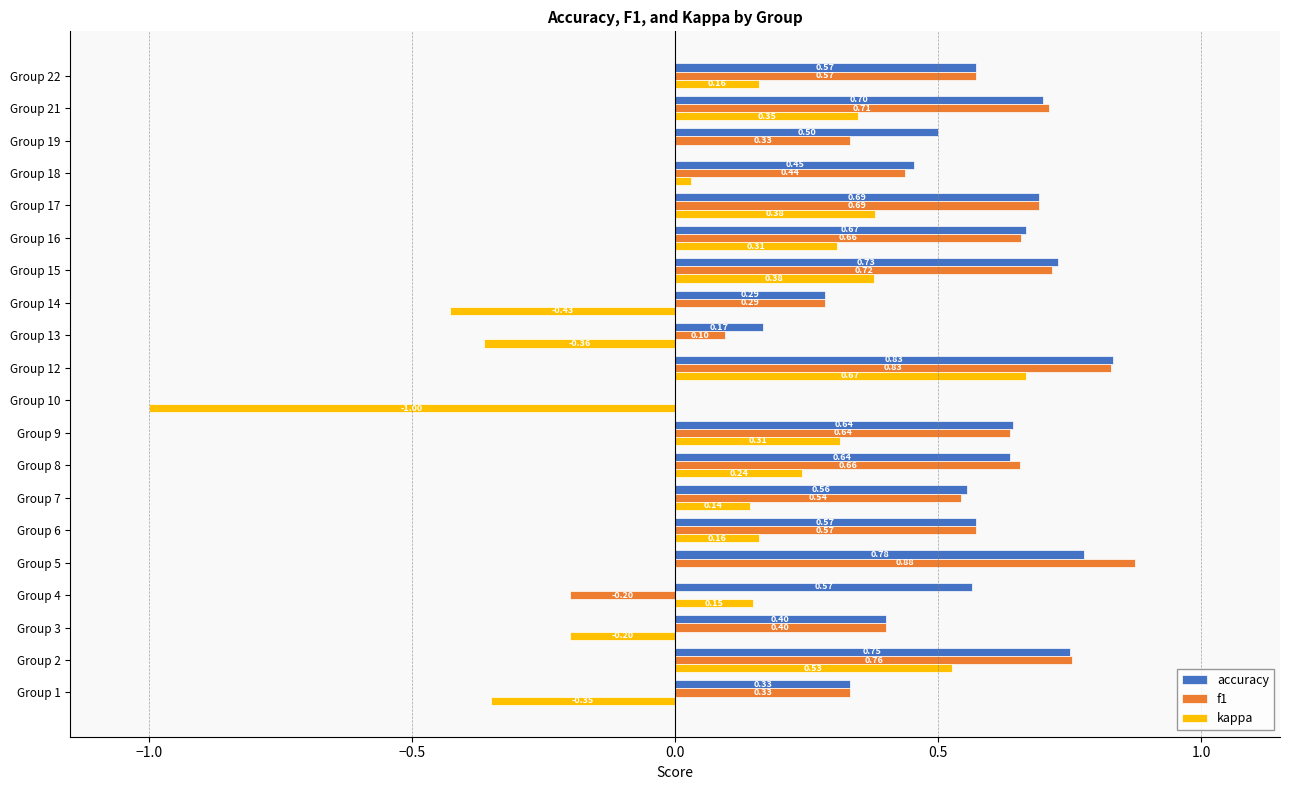

Is the value of kappa at Group 22 greater than the value of accuracy at Group 3?

No